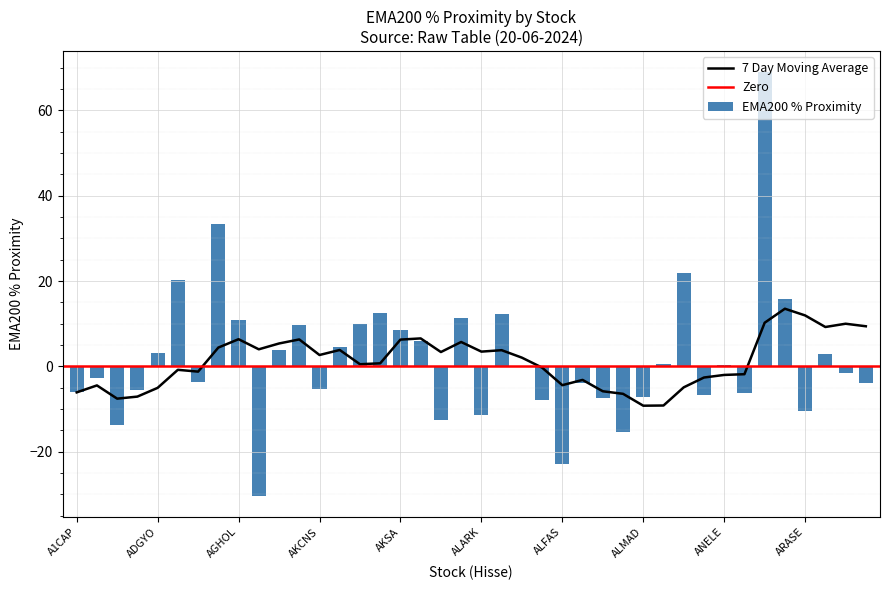

What is the sum of the values at ANSGR and ARENA?

12.0